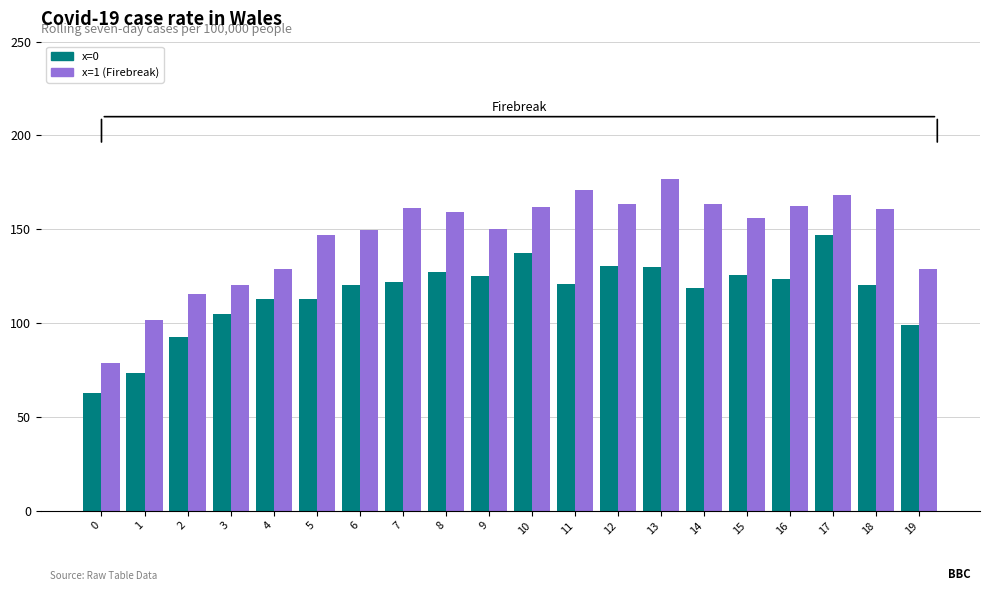

Which series changed the most between 2 and 18?

x=1 (Firebreak)